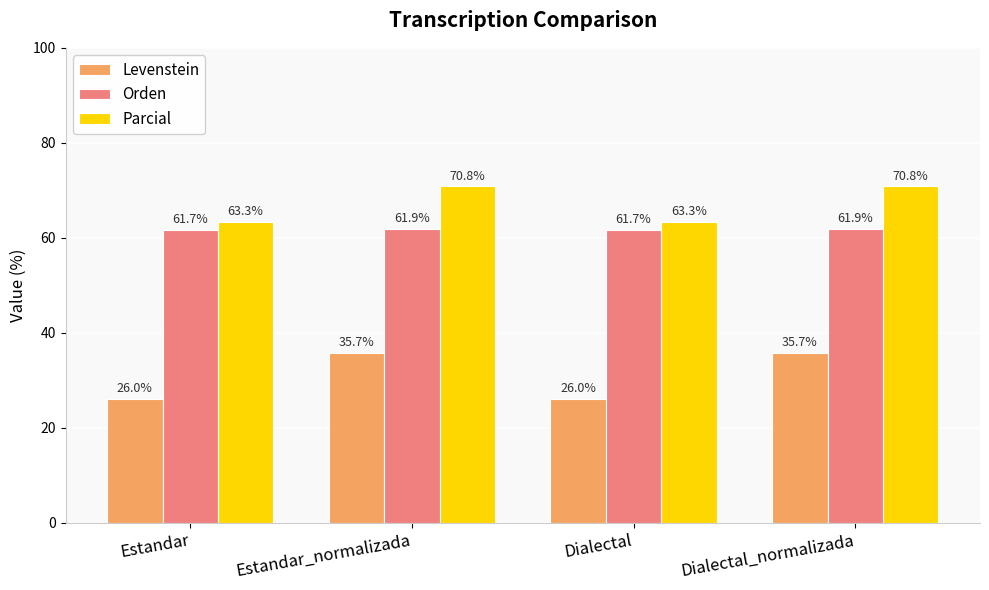

What is the maximum value for Parcial?

70.8